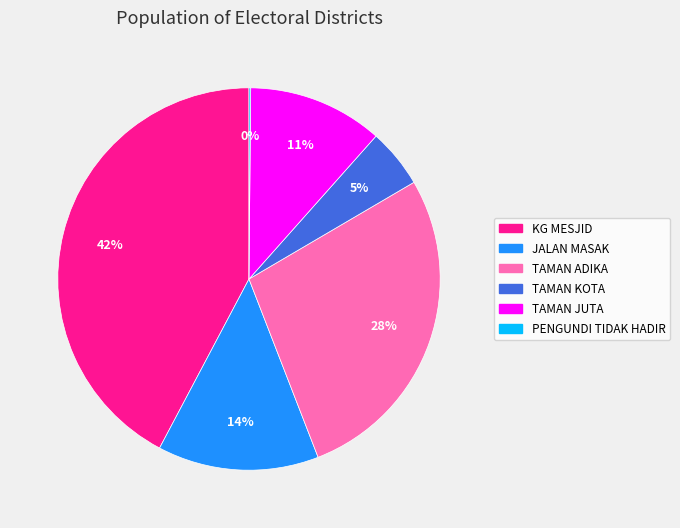

Approximately how many times larger is the value at KG MESJID compared to TAMAN ADIKA?

1.5